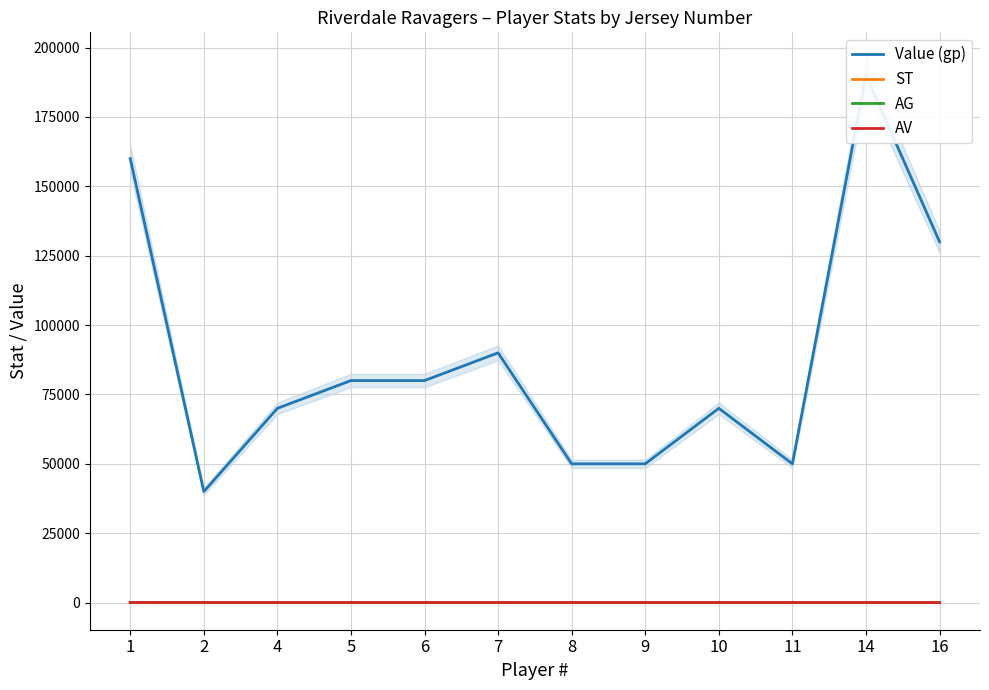

How many values in the AG series are below 3?

2